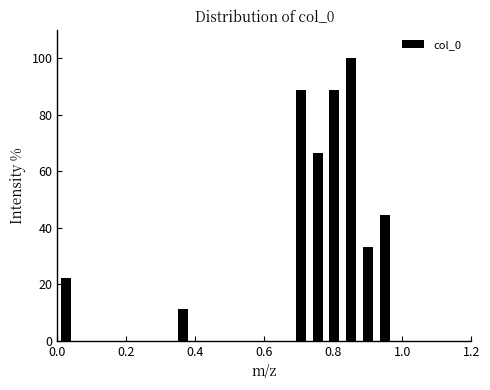

Read against the x-axis, roughly where is the centre of the tallest bar?

0.86